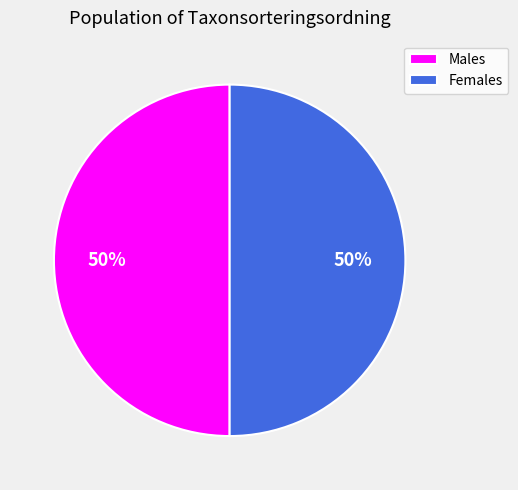

To the nearest percent, what percentage of the pie is Males?

50%